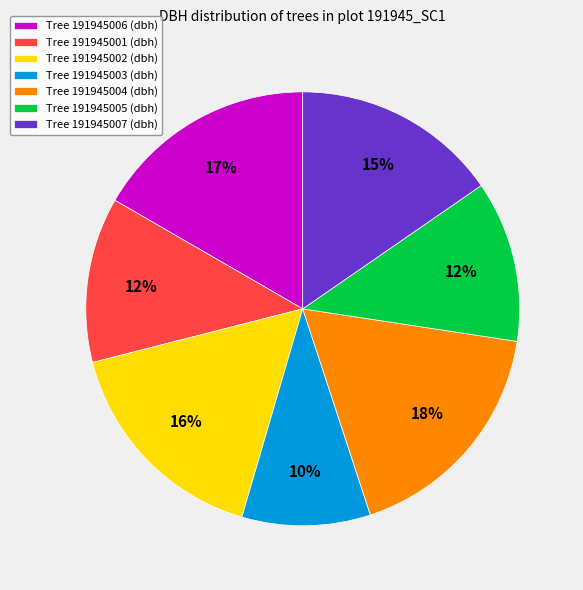

How many segments does this pie chart have?

7